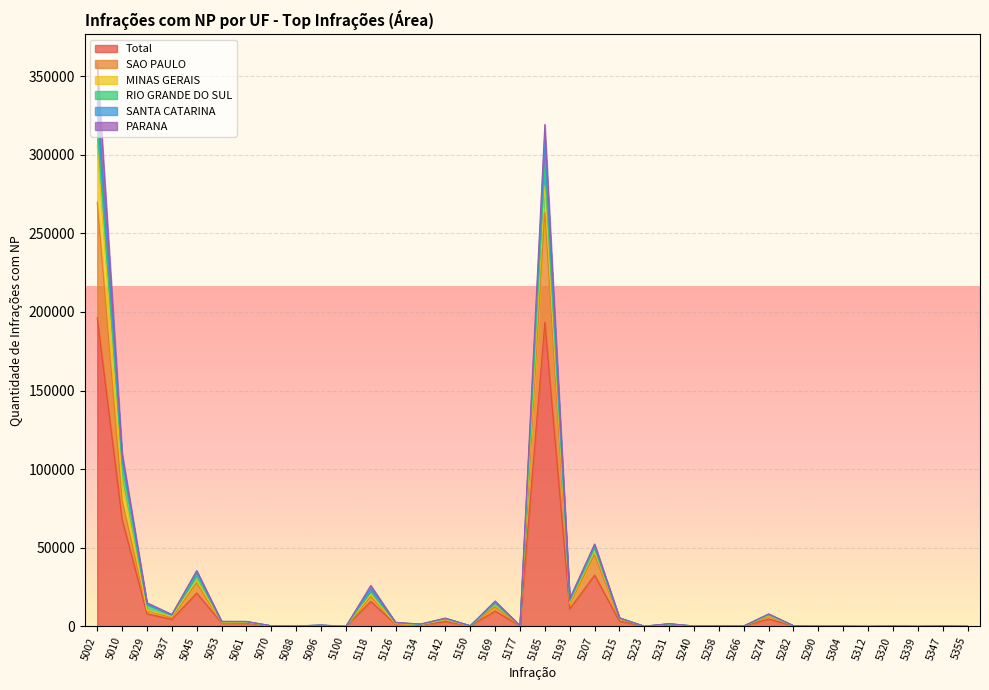

What is the total value across all series at 5134?

3016